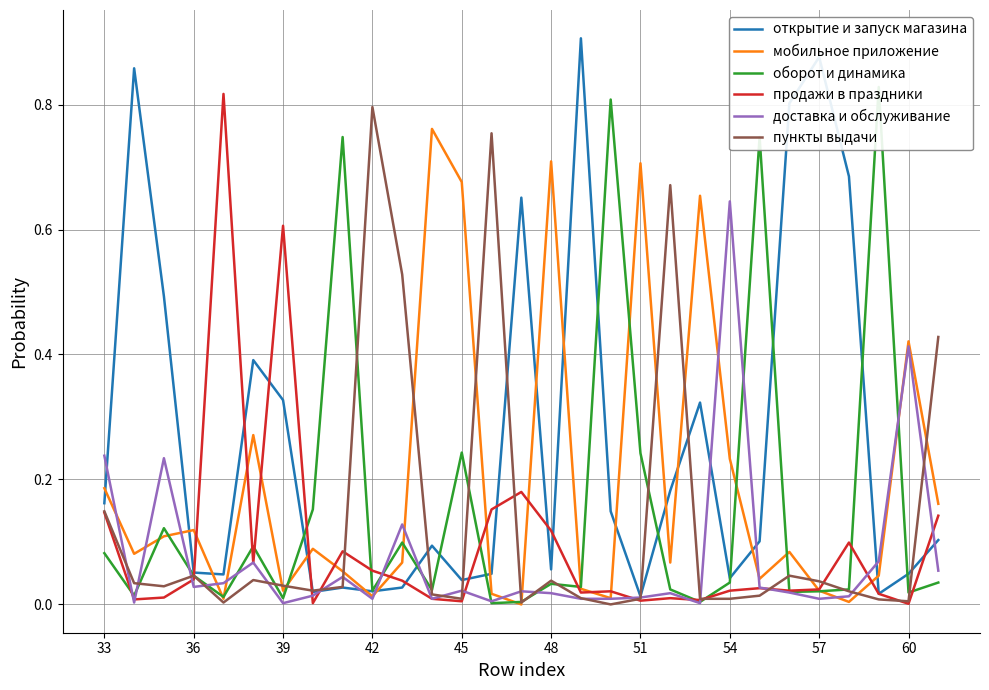

Is the value of доставка и обслуживание at 14 greater than the value of продажи в праздники at 21?

No